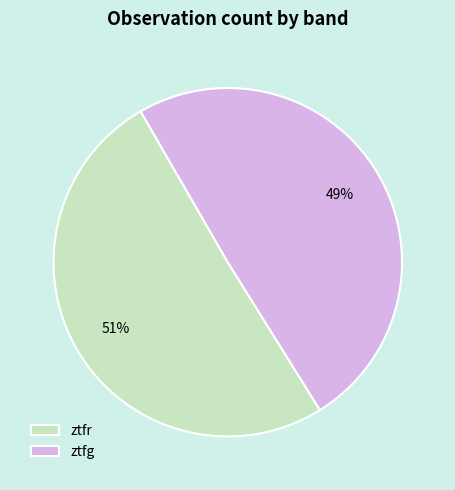

What percentage is the ztfr slice, to the nearest percent?

51%